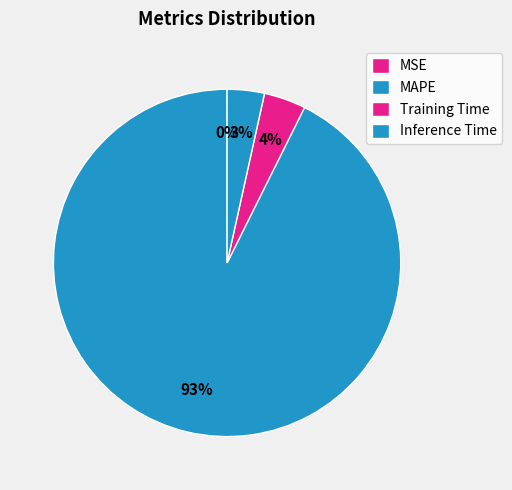

What percentage is NOT represented by Inference Time?

96.5%